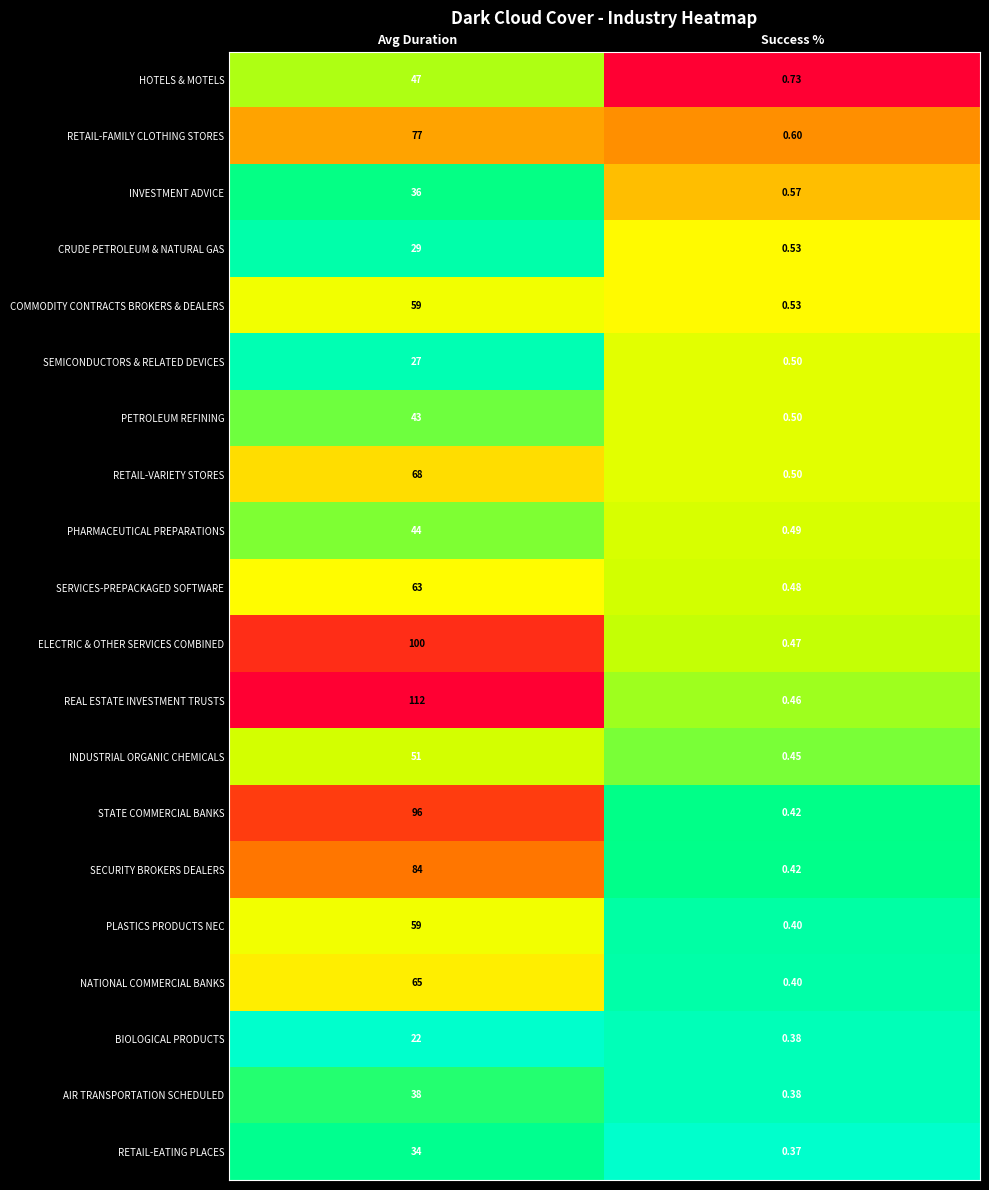

Which category has the lowest value in the RETAIL-VARIETY STORES series?

Success %